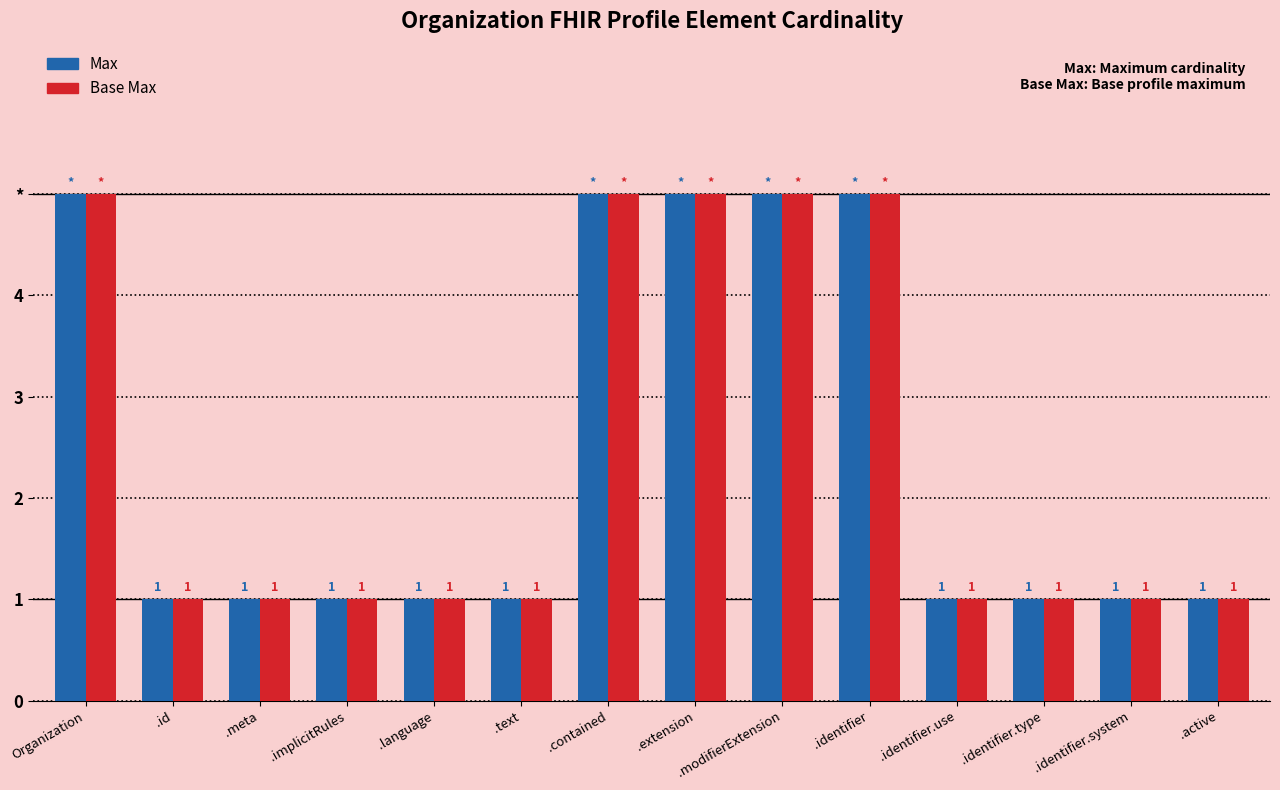

Does the chart contain any negative values?

No